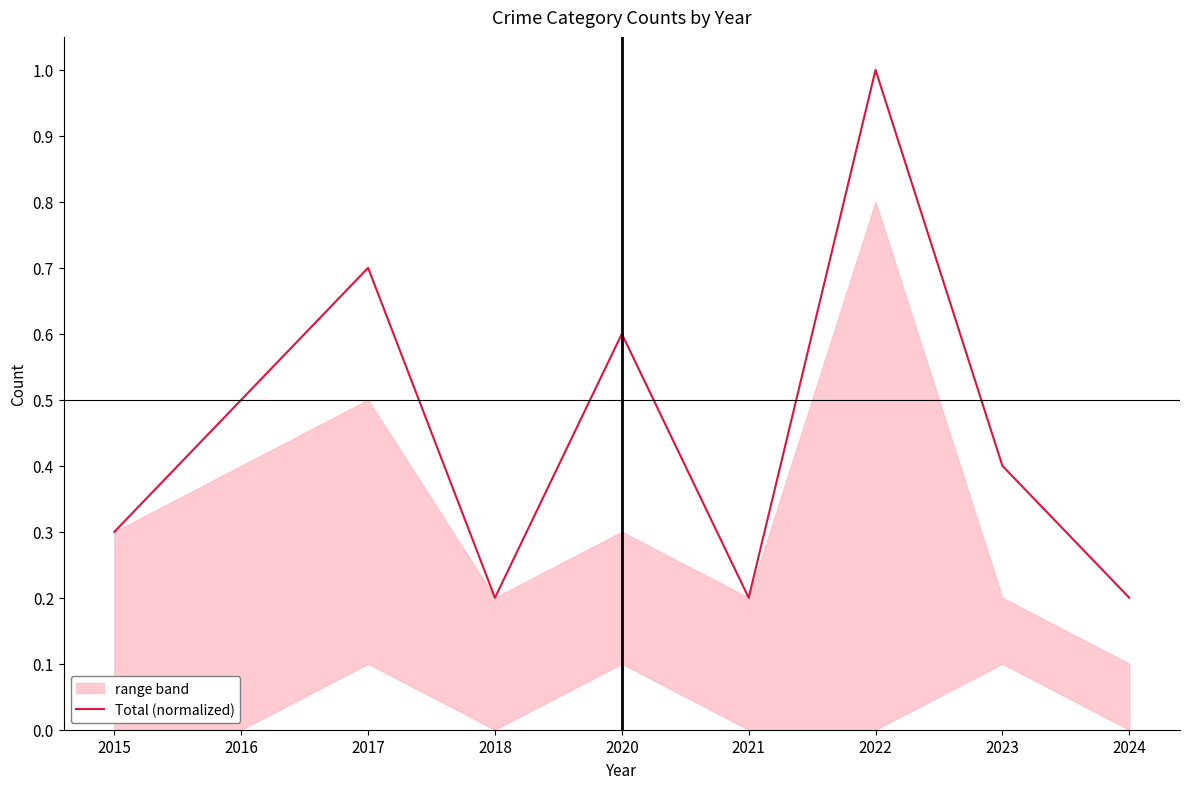

Reading left to right, transcribe all the data shown in this chart.

0.3	0.5	0.7	0.2	0.6	0.2	1.0	0.4	0.2